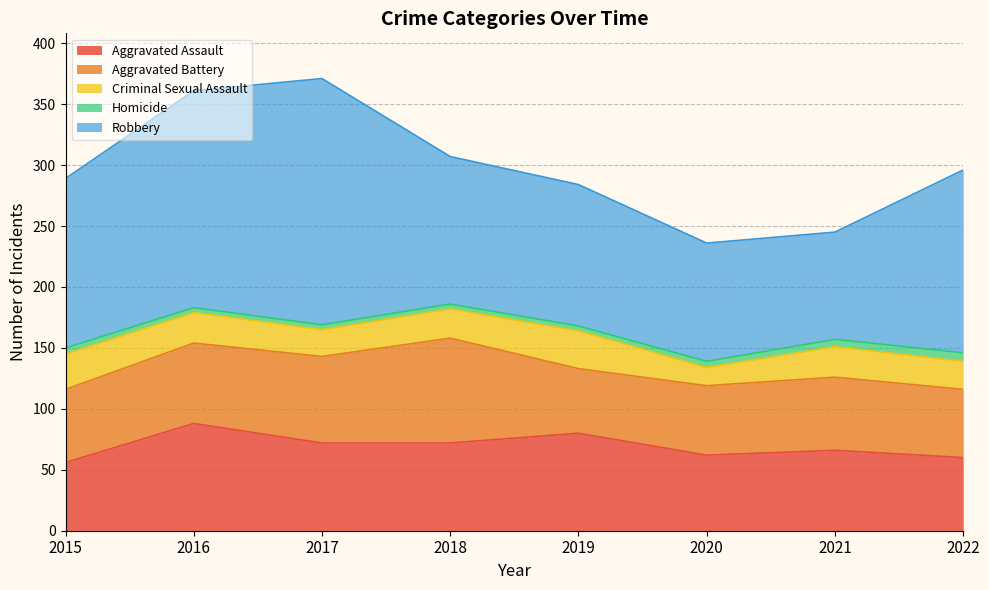

The Robbery series shows 150 at 2022. True or false?

True